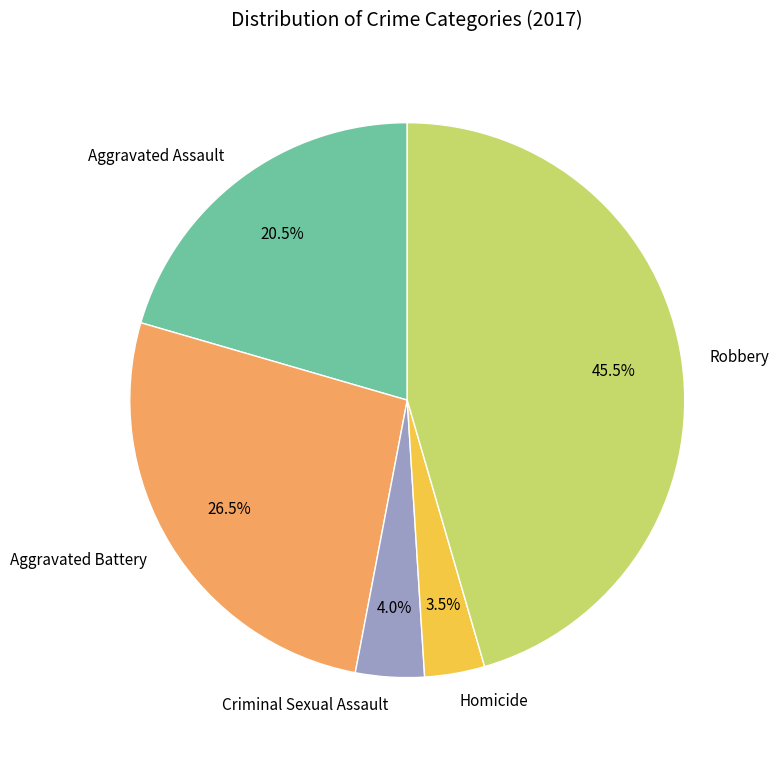

What portion of the pie excludes Homicide?

96.5%